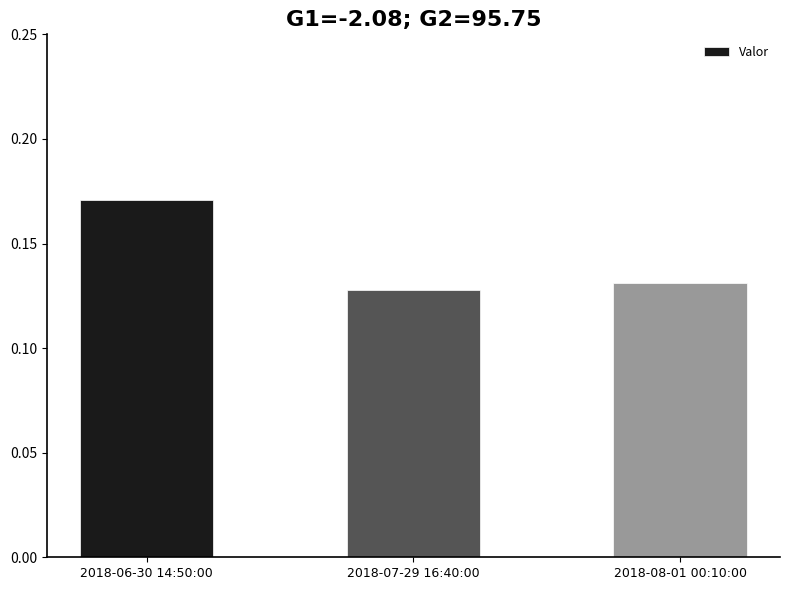

Does the chart contain any negative values?

No